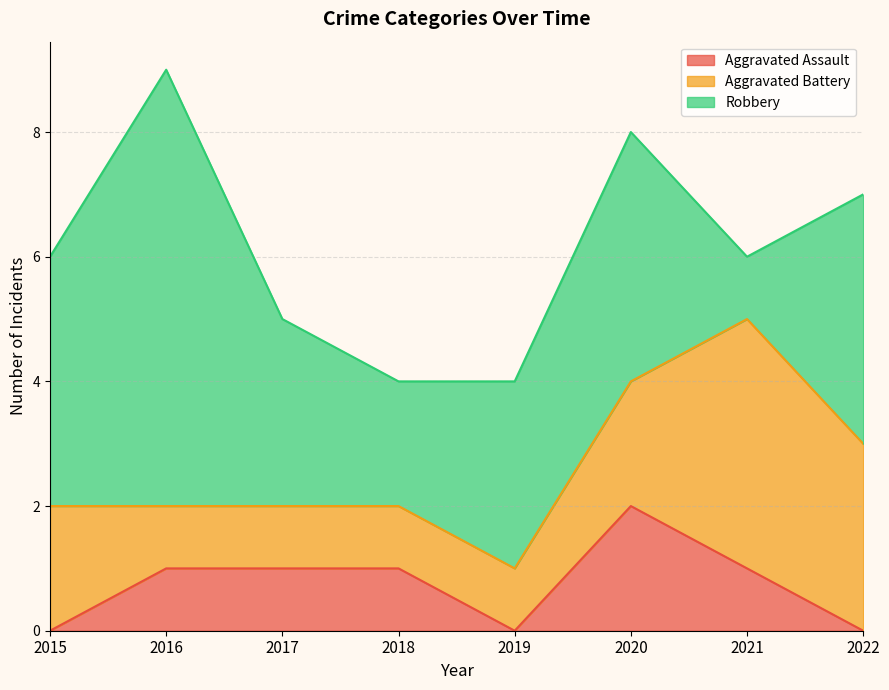

What is the spread (max minus min) of values at 2021?

3